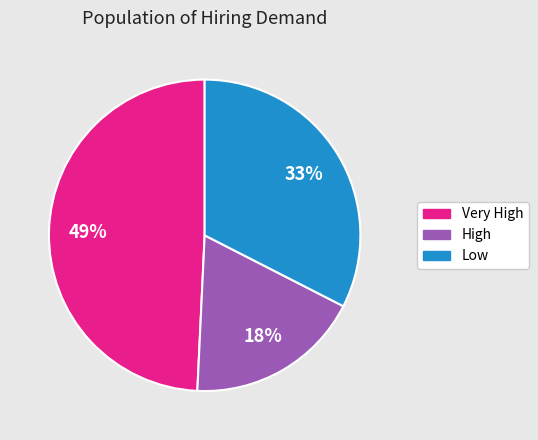

Combined, do Low and Very High account for over 50%?

Yes